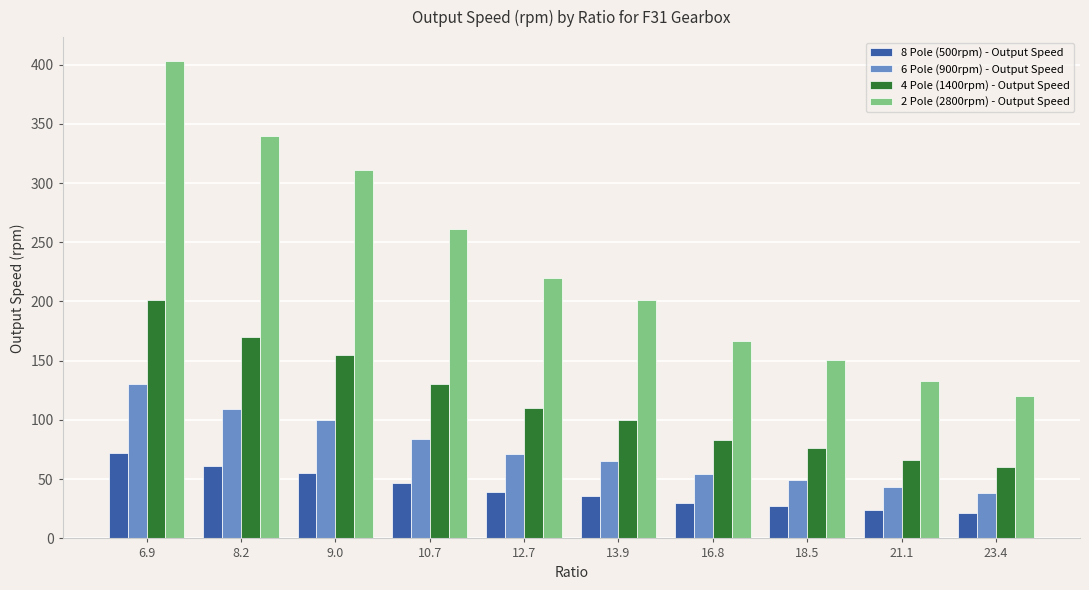

Rank the series by their maximum value, from lowest to highest.

8 Pole (500rpm) - Output Speed, 6 Pole (900rpm) - Output Speed, 4 Pole (1400rpm) - Output Speed, 2 Pole (2800rpm) - Output Speed